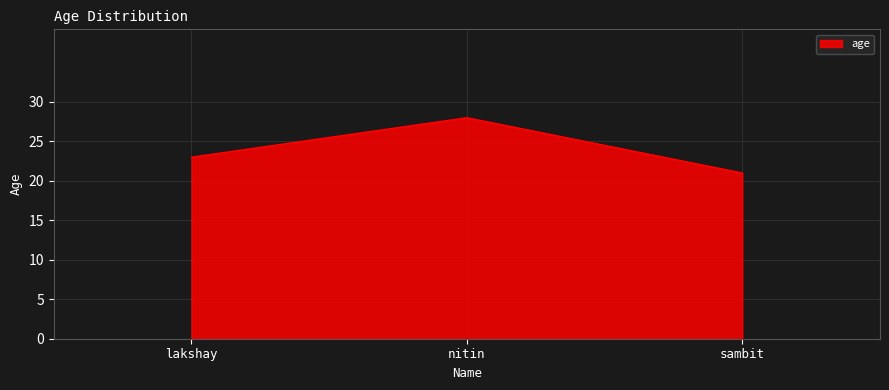

What is the change in value from nitin to sambit?

-7